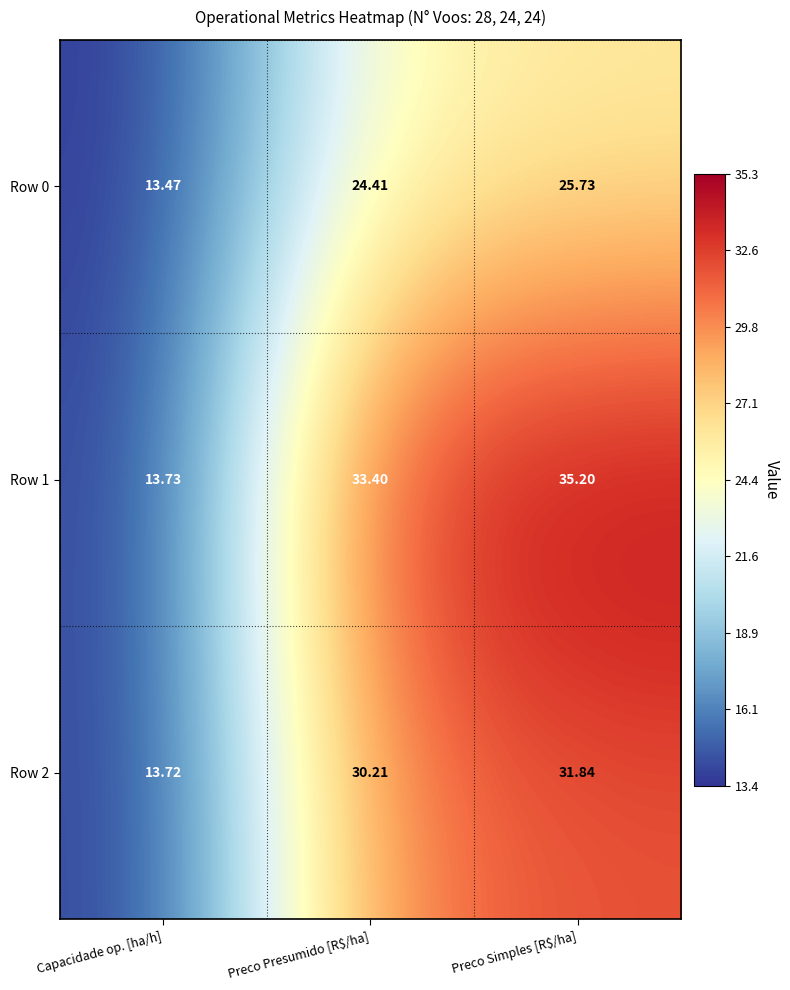

Which category has the lowest value across all series?

Capacidade op. [ha/h]